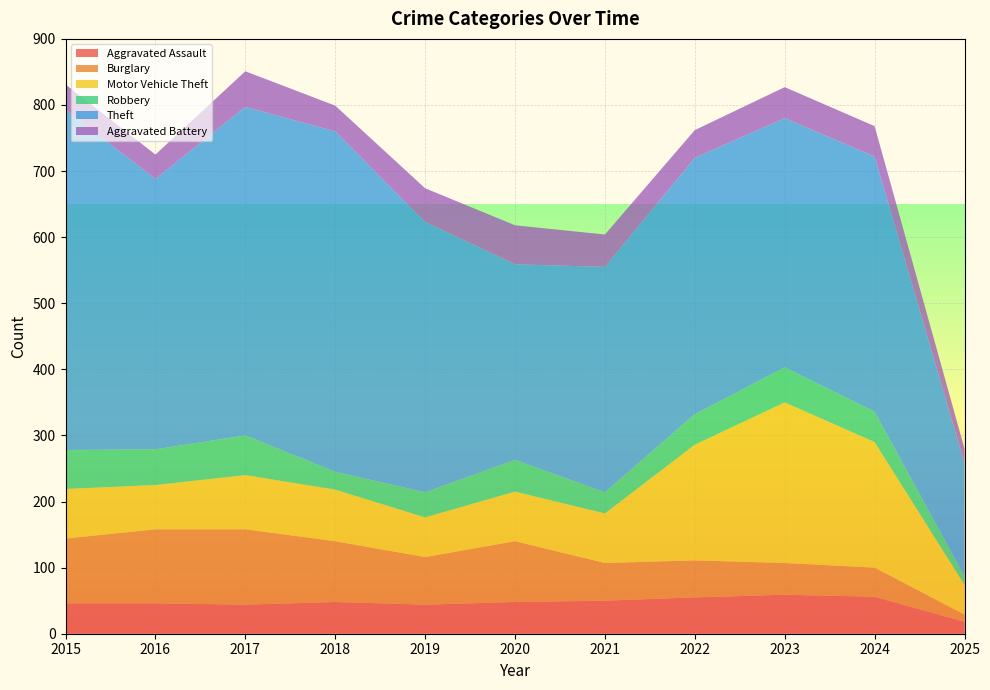

Reading right to left, list all the values displayed in this chart.

Aggravated Assault: 18	56	59	55	50	48	44	48	44	46	46
Burglary: 11	44	48	56	57	92	72	92	114	112	98
Motor Vehicle Theft: 45	190	243	175	75	75	60	78	82	67	75
Robbery: 13	46	53	46	32	48	38	27	60	54	59
Theft: 171	386	377	388	341	296	409	515	497	409	515
Aggravated Battery: 22	46	47	42	49	59	51	39	54	37	38